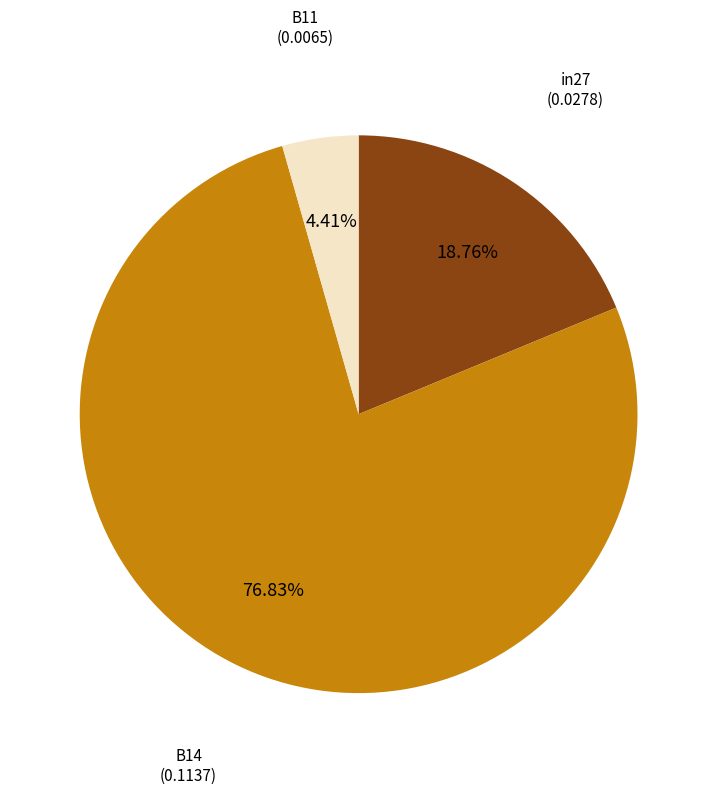

To the nearest percent, what is the average slice percentage?

33%